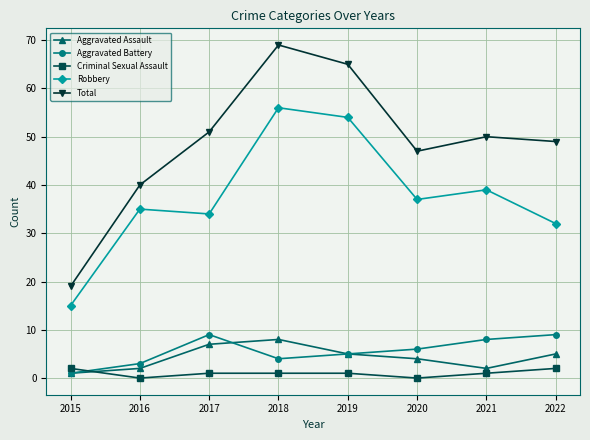

What is the value of the Criminal Sexual Assault point at the 8th from the left?

2